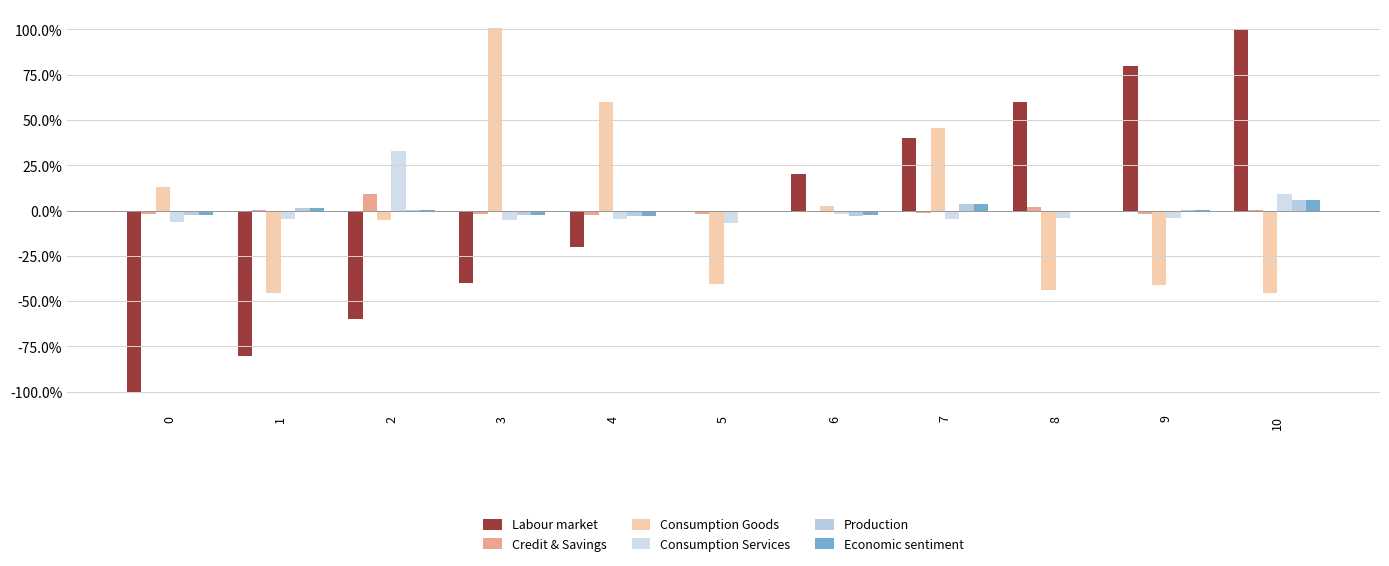

Reading right to left, what are all the values shown in this chart?

Labour market: 10=100.0	9=80.0	8=60.0	7=40.0	6=20.0	5=0.0	4=-20.0	3=-40.0	2=-60.0	1=-80.0	0=-100.0
Credit & Savings: 10=0.5	9=-1.8	8=1.9	7=-1.6	6=-0.2	5=-1.8	4=-2.2	3=-2.0	2=9.0	1=0.1	0=-1.9
Consumption Goods: 10=-45.5	9=-41.2	8=-43.8	7=45.7	6=2.5	5=-40.8	4=60.0	3=101.1	2=-5.3	1=-45.5	0=12.9
Consumption Services: 10=9.4	9=-4.2	8=-4.2	7=-4.6	6=-1.6	5=-6.6	4=-4.8	3=-5.1	2=32.8	1=-4.6	0=-6.5
Production: 10=5.9	9=0.1	8=-0.0	7=3.4	6=-2.7	5=-0.4	4=-3.1	3=-2.7	2=0.4	1=1.3	0=-2.3
Economic sentiment: 10=5.9	9=0.1	8=-0.0	7=3.4	6=-2.7	5=-0.4	4=-3.0	3=-2.7	2=0.5	1=1.2	0=-2.3